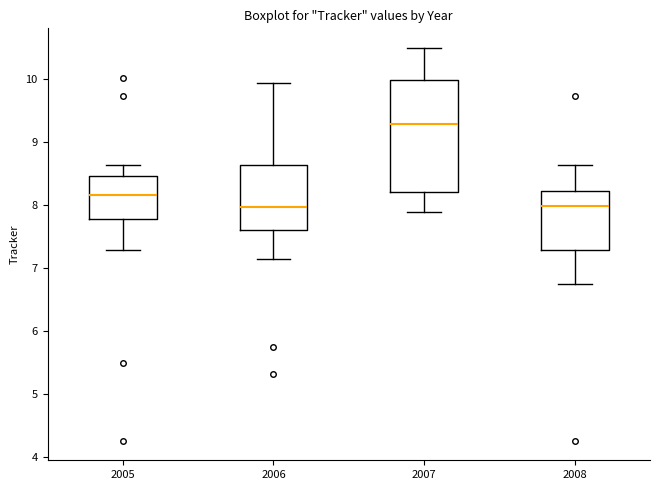

Where is the lower edge of the box at x = 2008 on the y-axis? The values are not printed on the chart, so give them approximately, as read against the axis.

7.3